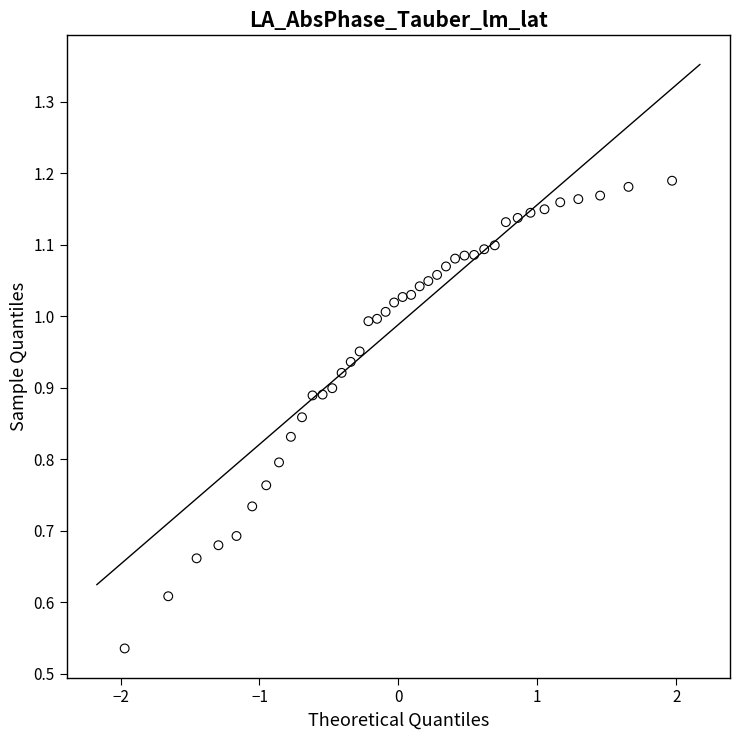

What is the range of X values (max minus min)?

3.9